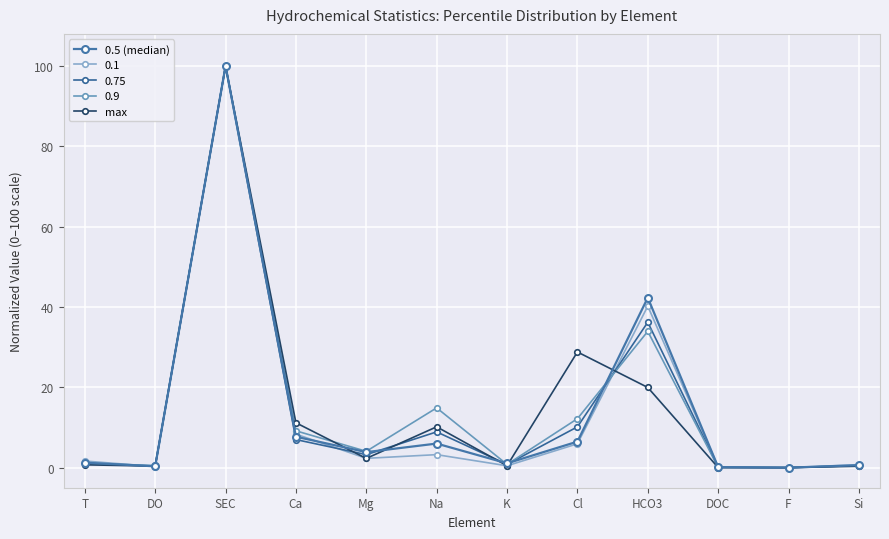

Between which two adjacent categories do max and 0.5 (median) first intersect?

T and DO